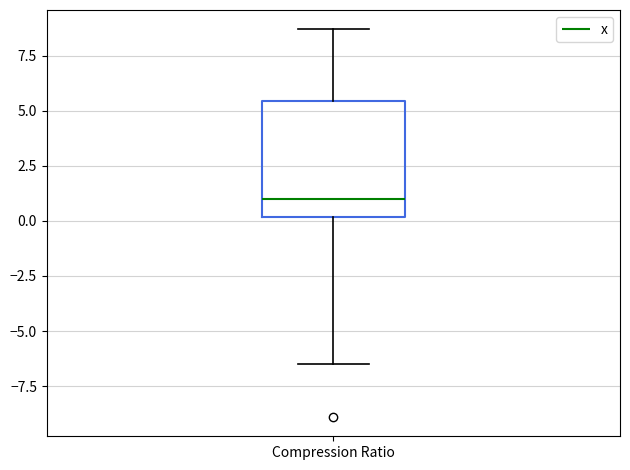

Transcribe this box plot: give where the median line is, the range the box spans, and where the two whiskers end, as read against the y-axis. The values are not printed on the chart, so give them approximately, as read against the axis.

median 1.0, box 0.0 to 5.5, whiskers -6.5 to 8.5